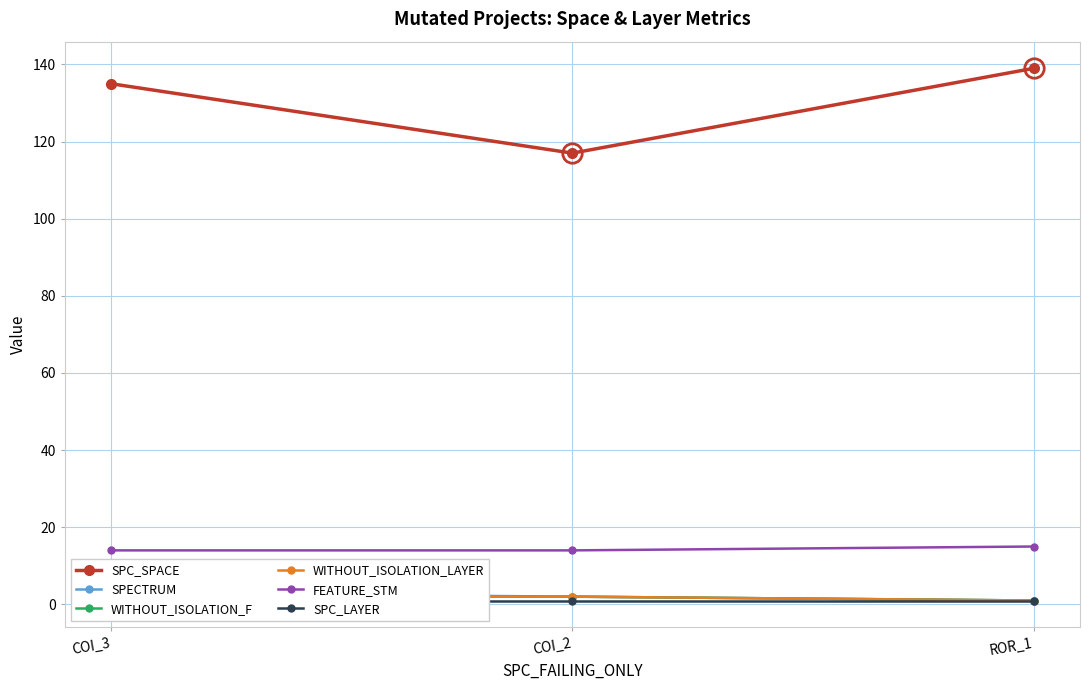

At which label is SPC_LAYER closest to 1?

COI_3